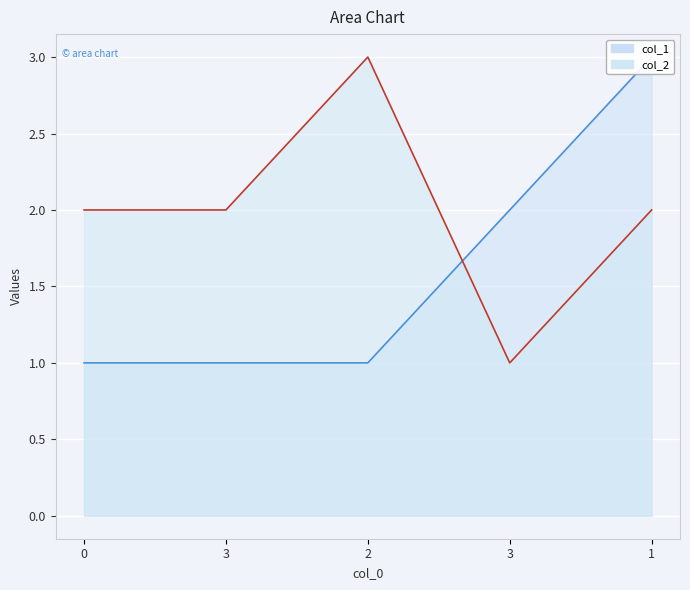

Where do col_2 and col_1 first cross each other?

2 and 3